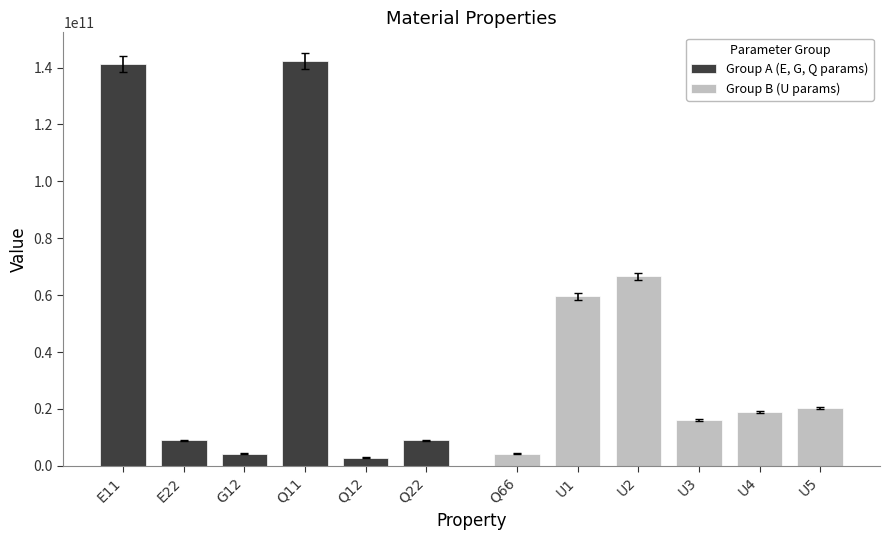

True or false: Group A (E, G, Q params) has a value of 2909314449.3 at Q12.

True